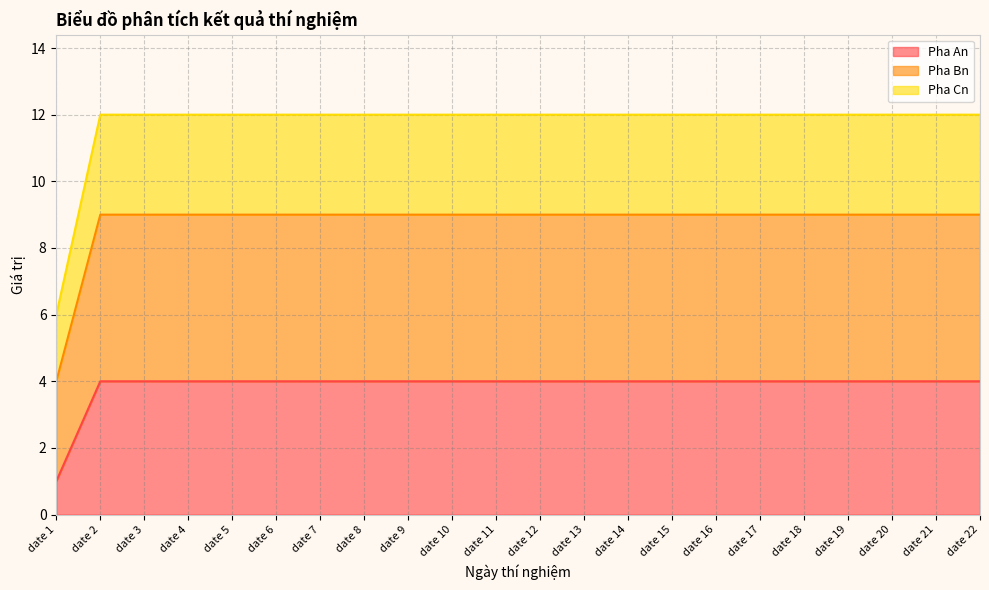

True or false: Pha An has more than 2 interior local peaks.

False